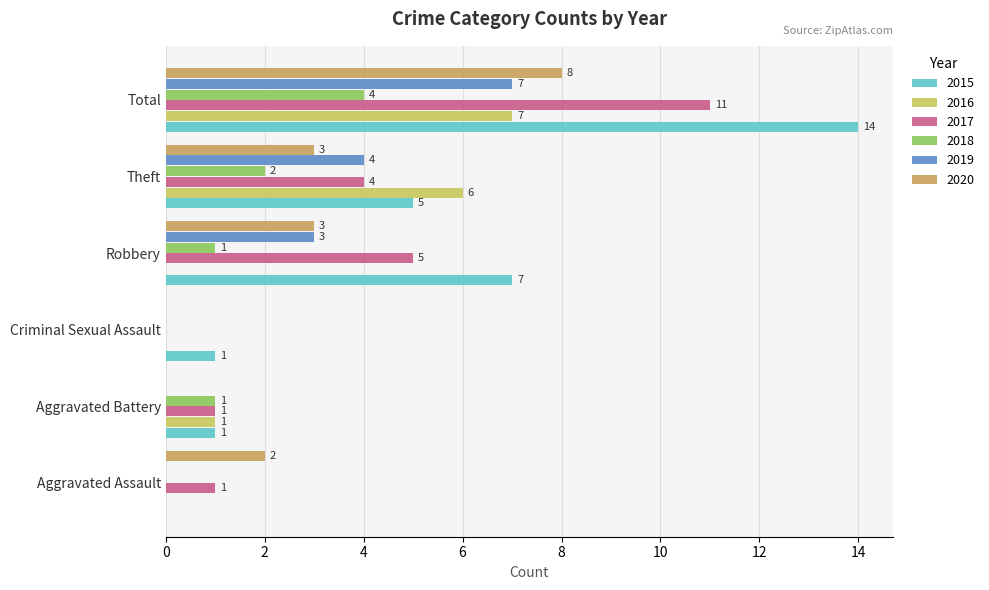

Between Aggravated Assault and Theft, which series saw the biggest shift?

2016